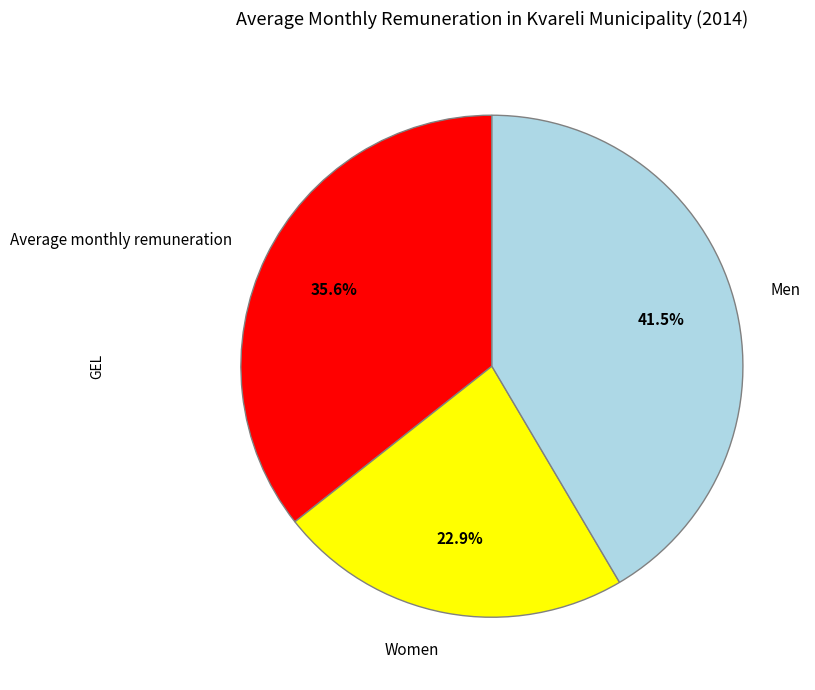

Which category has the biggest portion of the pie?

Men